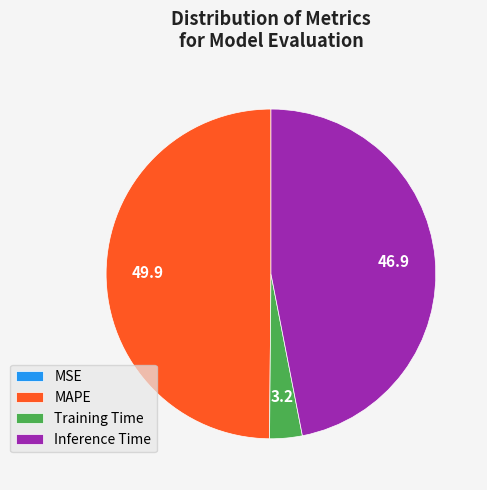

Is it true that Inference Time is 41% of the pie?

False